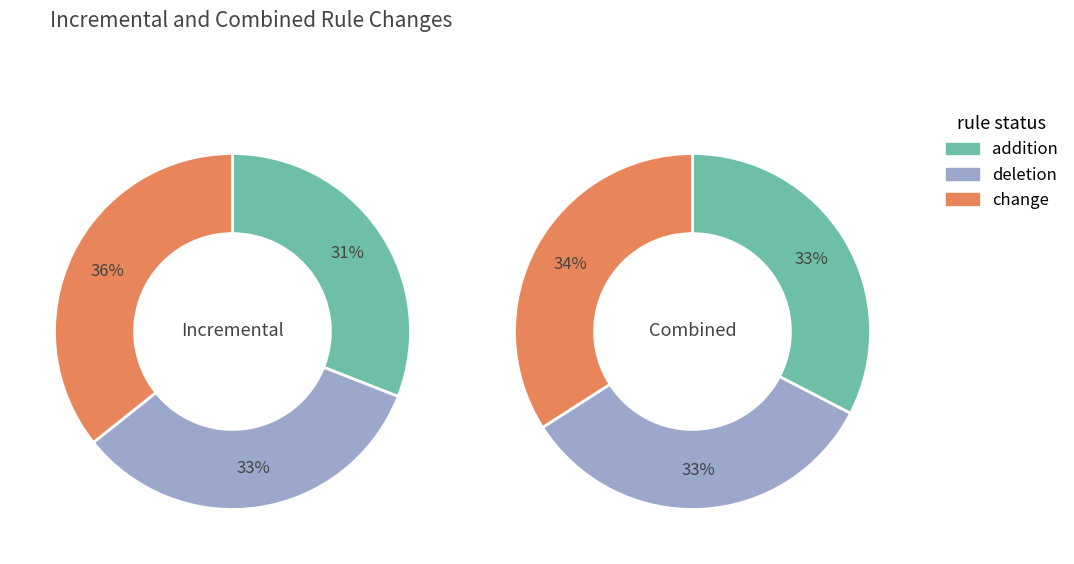

The 56 slice represents 30% of the pie. True or false?

False